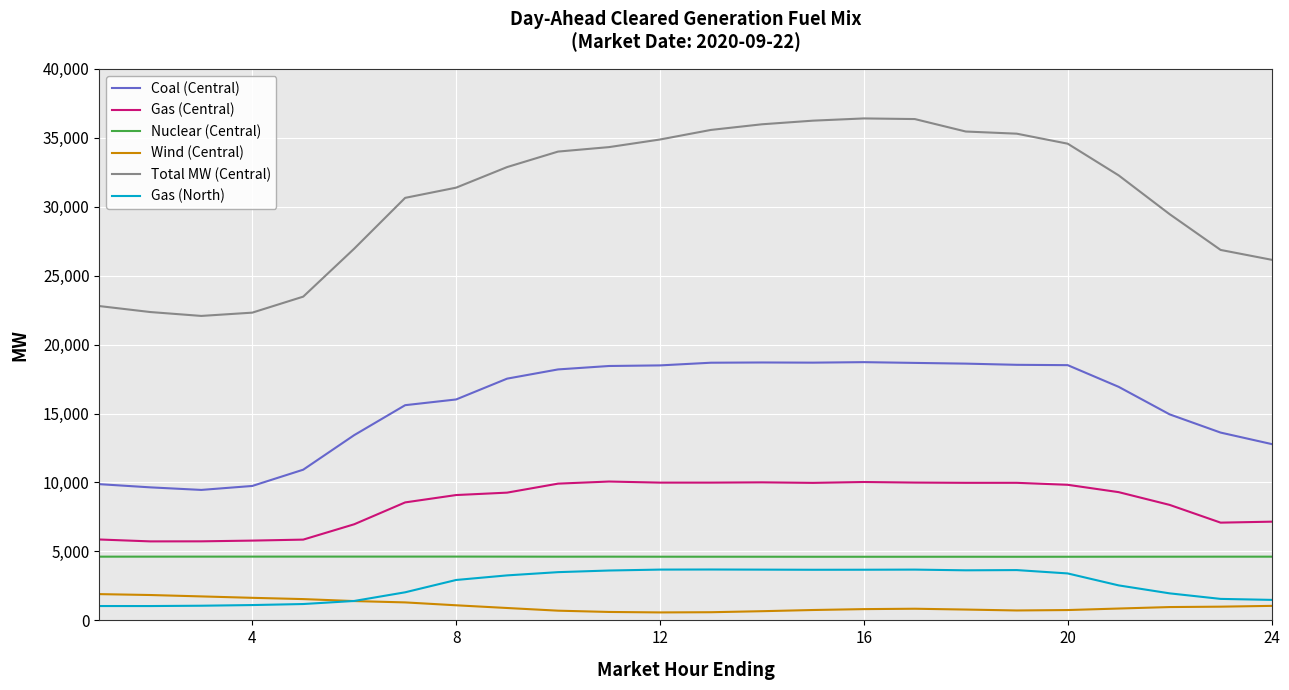

How many distinct data groups are displayed?

6